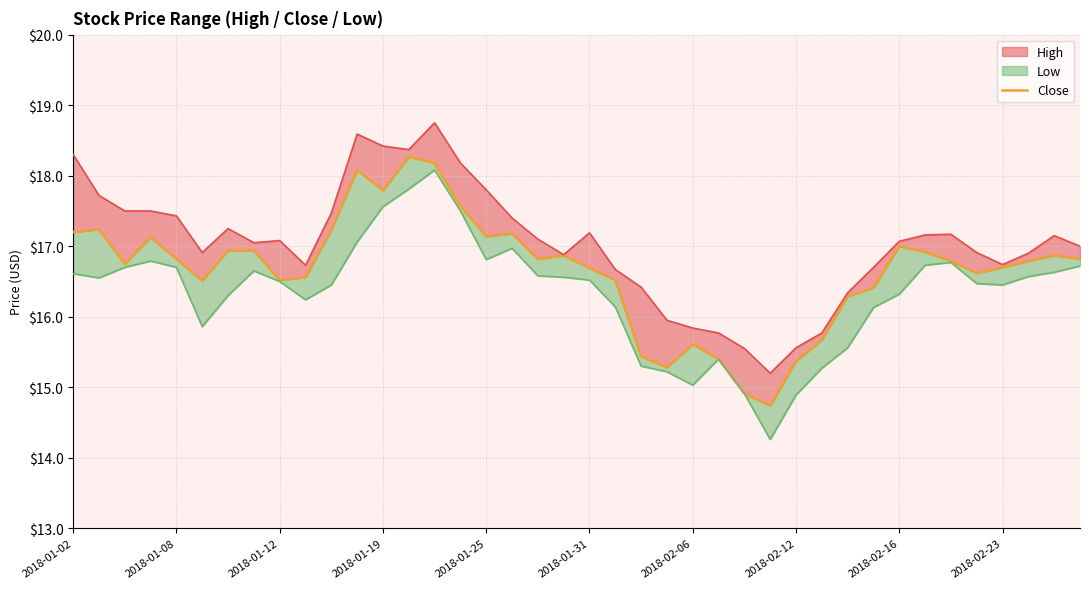

How many data points are less than 16?

8